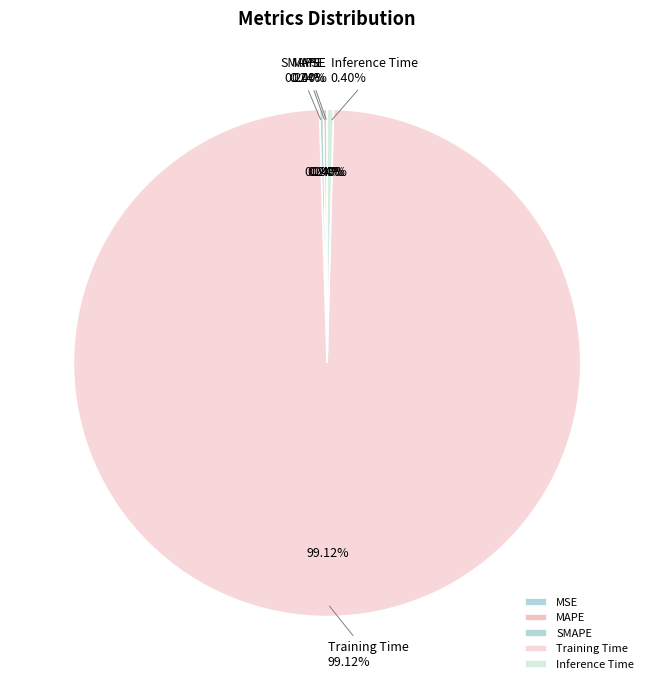

Which category has the biggest portion of the pie?

Training Time